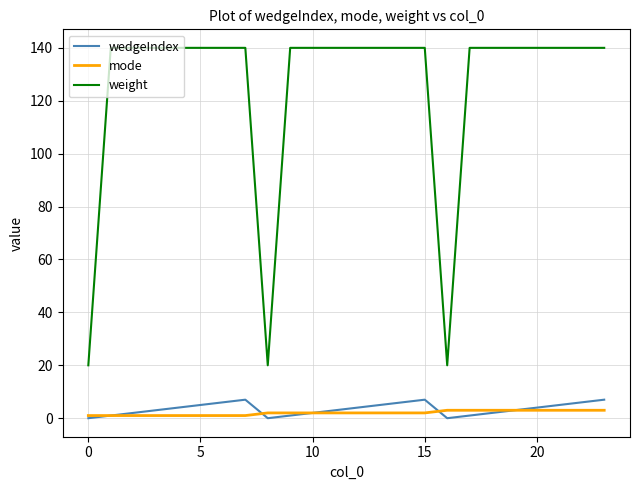

Which series has the largest total across all categories?

weight